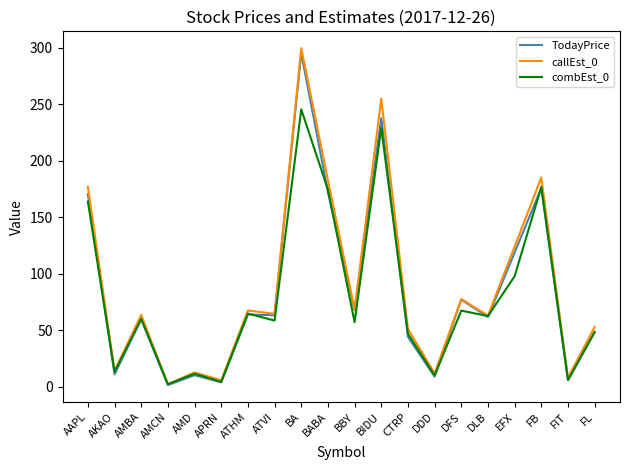

At which category is the sum across all series the highest?

BA